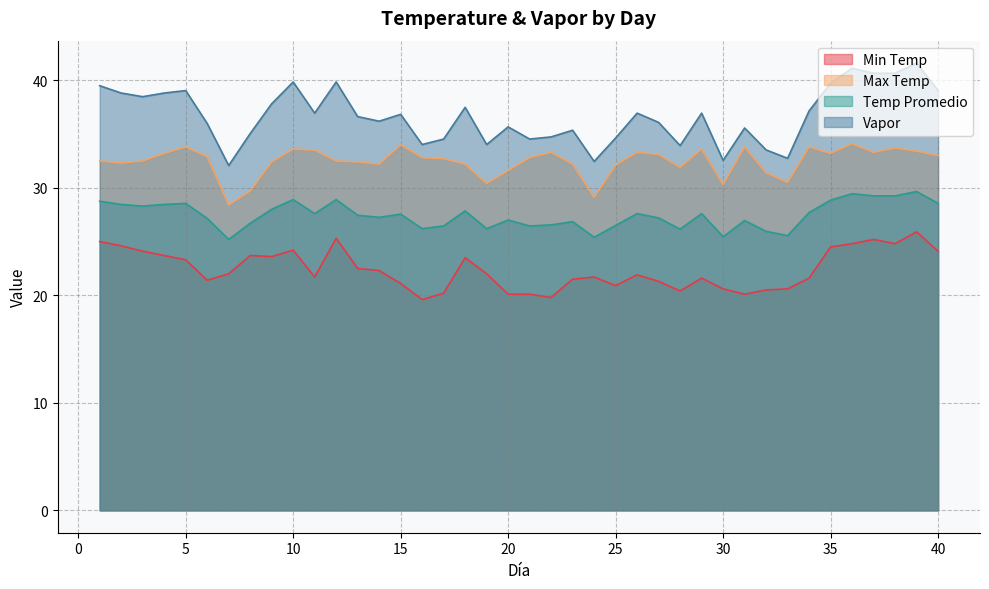

The value of Vapor at 4 is 38.8. True or false?

True